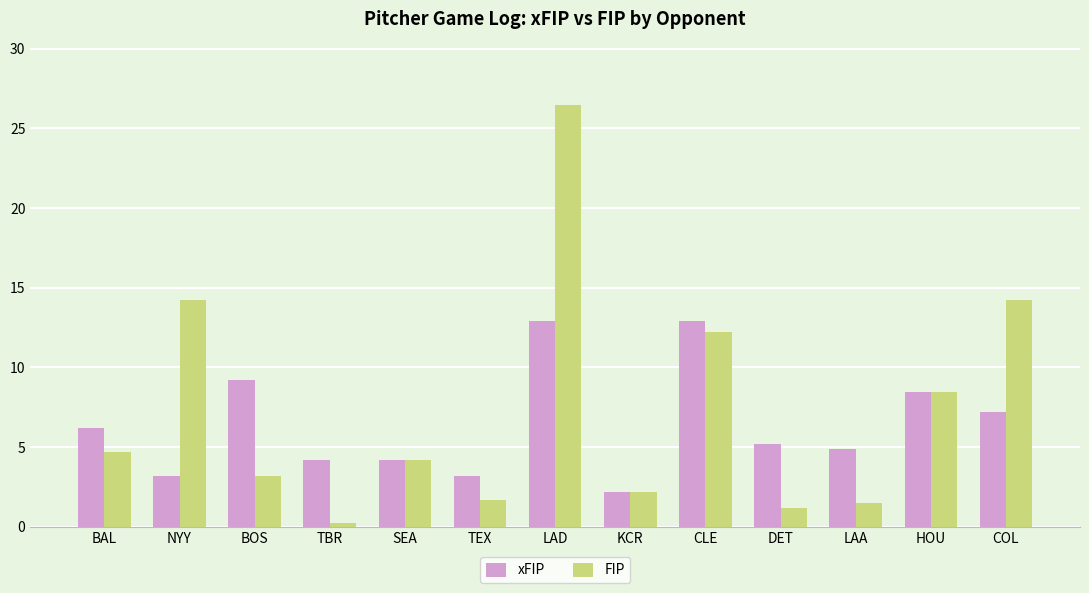

Where does the xFIP series first go above 5?

BAL